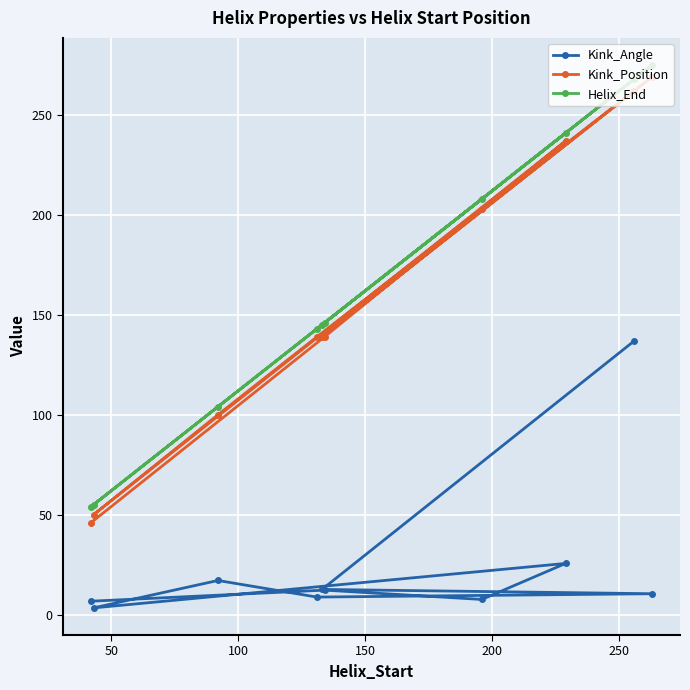

Reading left to right, list all the values displayed in this chart.

Kink_Angle: 6.7	12.2	7.6	25.6	3.4	17.1	8.8	10.4	12.6	136.9
Kink_Position: 46.0	139.0	203.0	237.0	50.0	100.0	139.0	269.0	139.0	262.0
Helix_End: 54.0	146.0	208.0	241.0	55.0	104.0	143.0	275.0	145.0	268.0